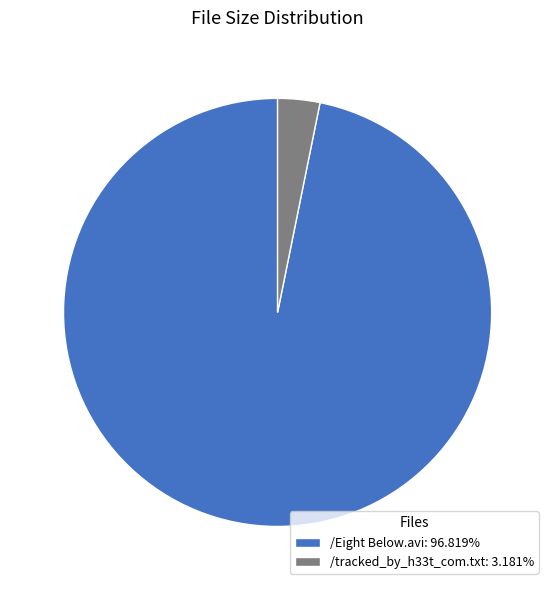

Rank the categories by value from highest to lowest.

/Eight Below.avi, /tracked_by_h33t_com.txt